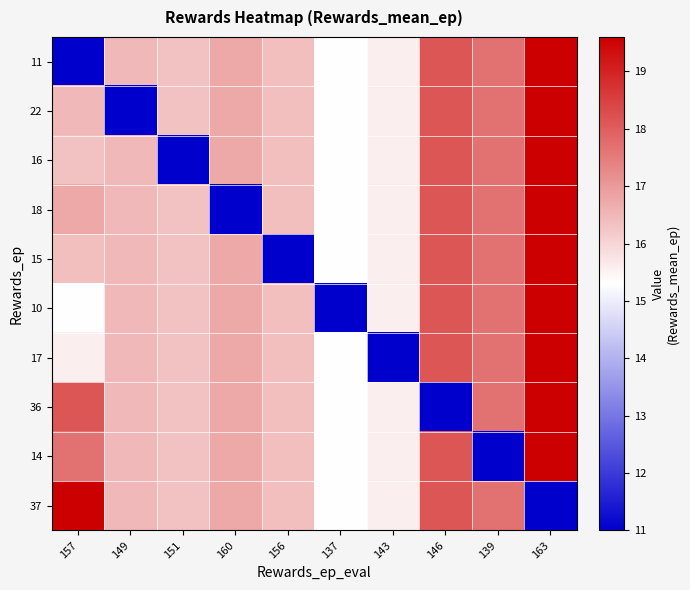

Reading right to left, extract all data points from this chart.

11: 163=19.6	139=17.7	146=18.1	143=15.6	137=15.3	156=16.4	160=16.8	151=16.3	149=16.5	157=11.0
22: 163=19.6	139=17.7	146=18.1	143=15.6	137=15.3	156=16.4	160=16.8	151=16.3	149=11.0	157=16.5
16: 163=19.6	139=17.7	146=18.1	143=15.6	137=15.3	156=16.4	160=16.8	151=11.0	149=16.5	157=16.3
18: 163=19.6	139=17.7	146=18.1	143=15.6	137=15.3	156=16.4	160=11.0	151=16.3	149=16.5	157=16.8
15: 163=19.6	139=17.7	146=18.1	143=15.6	137=15.3	156=11.0	160=16.8	151=16.3	149=16.5	157=16.4
10: 163=19.6	139=17.7	146=18.1	143=15.6	137=11.0	156=16.4	160=16.8	151=16.3	149=16.5	157=15.3
17: 163=19.6	139=17.7	146=18.1	143=11.0	137=15.3	156=16.4	160=16.8	151=16.3	149=16.5	157=15.6
36: 163=19.6	139=17.7	146=11.0	143=15.6	137=15.3	156=16.4	160=16.8	151=16.3	149=16.5	157=18.1
14: 163=19.6	139=11.0	146=18.1	143=15.6	137=15.3	156=16.4	160=16.8	151=16.3	149=16.5	157=17.7
37: 163=11.0	139=17.7	146=18.1	143=15.6	137=15.3	156=16.4	160=16.8	151=16.3	149=16.5	157=19.6